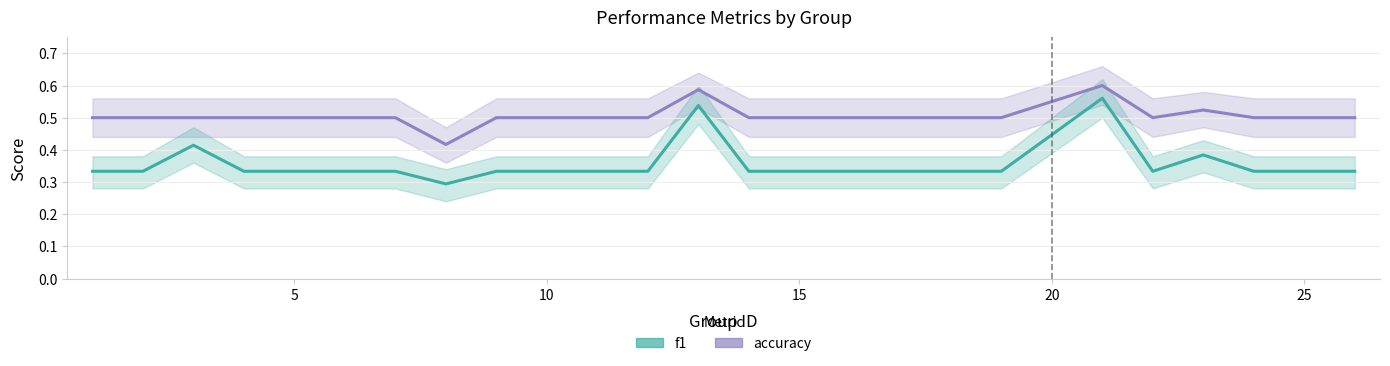

What is the difference between the second highest and second lowest values in the accuracy series?

0.1